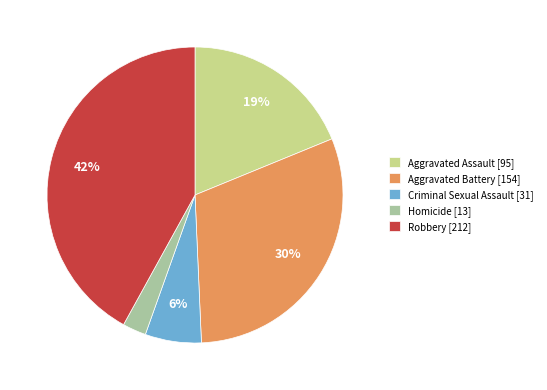

Combined, do Robbery [212] and Homicide [13] account for over 50%?

No